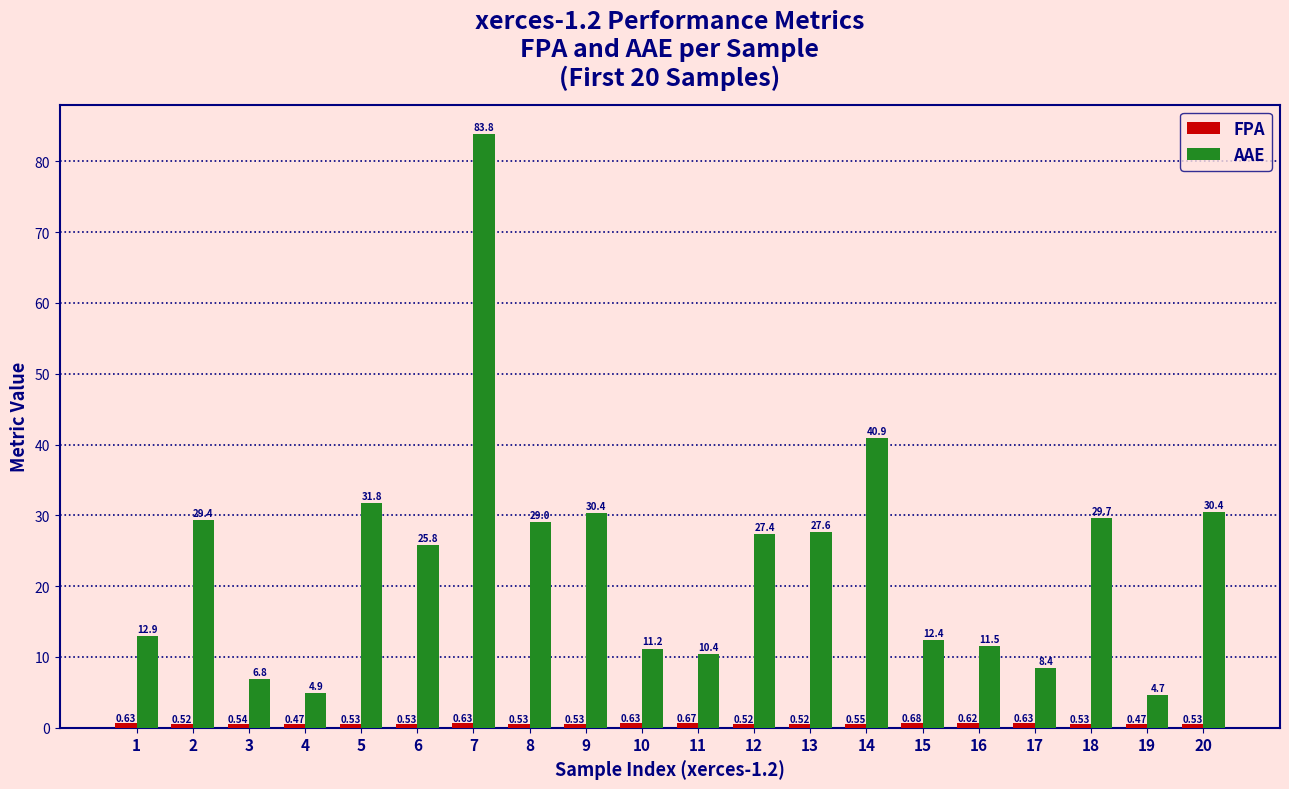

Which label corresponds to the largest value in the chart?

7